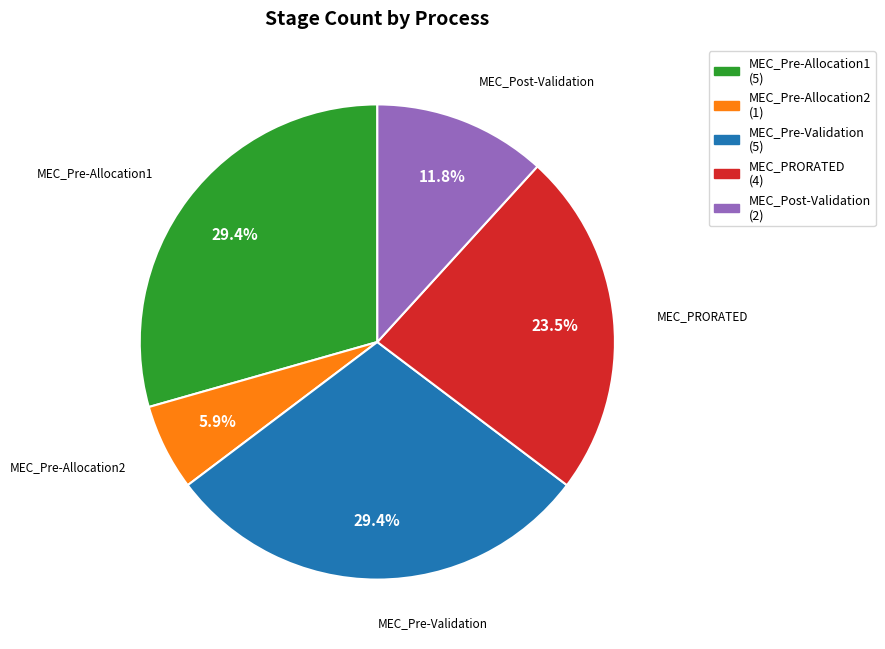

Which category has the smallest portion of the pie?

MEC_Pre-Allocation2